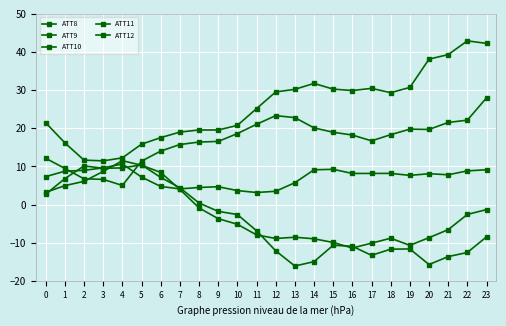

Is this an area chart (filled region under the line)?

No